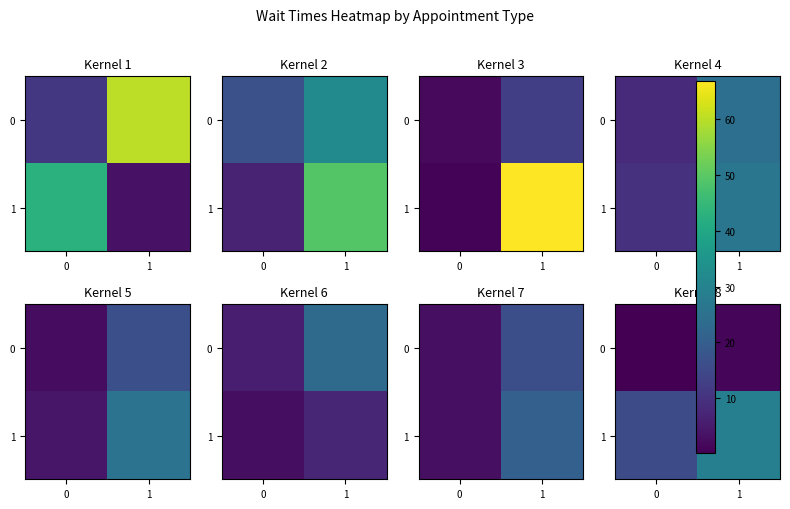

How many distinct data groups are displayed?

2